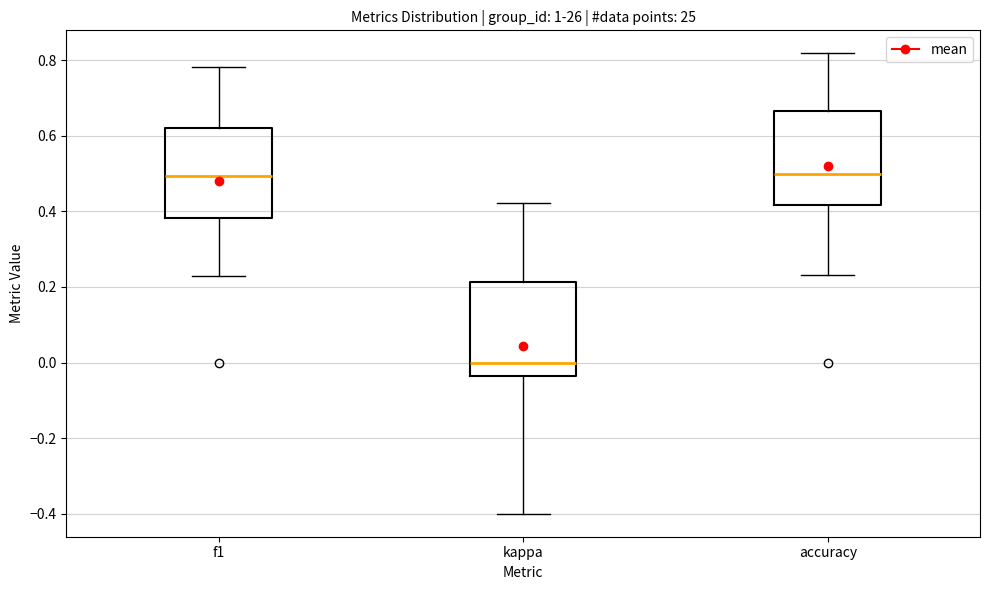

Reading left to right, read every box against the y-axis: the position of its median line, the range the box covers, and the ends of its whiskers. The values are not printed on the chart, so give them approximately, as read against the axis.

f1: median 0.50, box 0.38 to 0.62, whiskers 0.22 to 0.78
kappa: median 0.00, box -0.04 to 0.22, whiskers -0.40 to 0.42
accuracy: median 0.50, box 0.42 to 0.66, whiskers 0.24 to 0.82